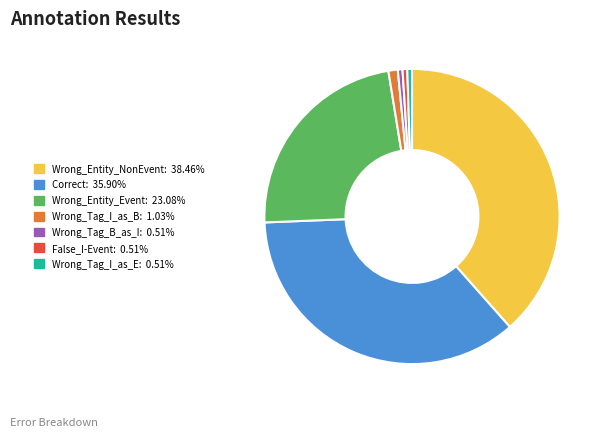

Is there any slice that represents more than half of the pie?

No